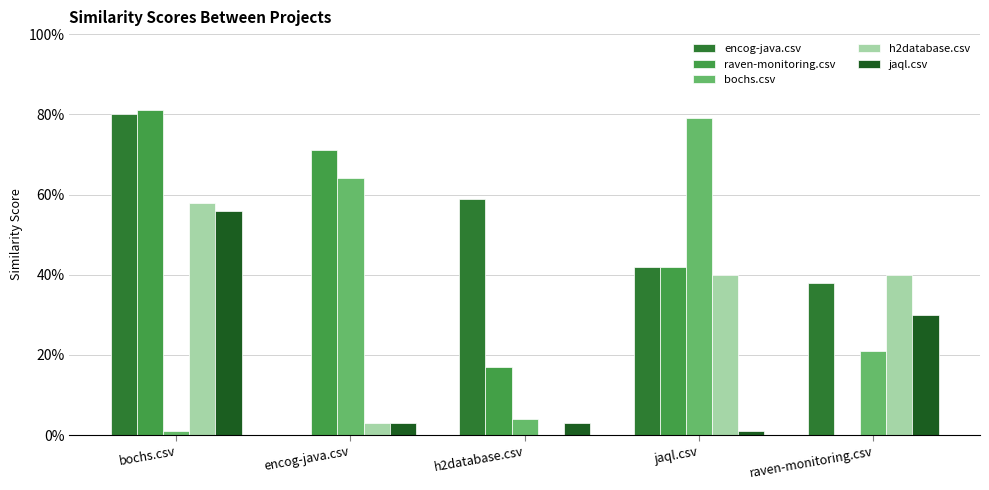

Reading right to left, transcribe all the data shown in this chart.

encog-java.csv: raven-monitoring.csv=0.4	jaql.csv=0.4	h2database.csv=0.6	encog-java.csv=0.0	bochs.csv=0.8
raven-monitoring.csv: raven-monitoring.csv=0.0	jaql.csv=0.4	h2database.csv=0.2	encog-java.csv=0.7	bochs.csv=0.8
bochs.csv: raven-monitoring.csv=0.2	jaql.csv=0.8	h2database.csv=0.0	encog-java.csv=0.6	bochs.csv=0.0
h2database.csv: raven-monitoring.csv=0.4	jaql.csv=0.4	h2database.csv=0.0	encog-java.csv=0.0	bochs.csv=0.6
jaql.csv: raven-monitoring.csv=0.3	jaql.csv=0.0	h2database.csv=0.0	encog-java.csv=0.0	bochs.csv=0.6